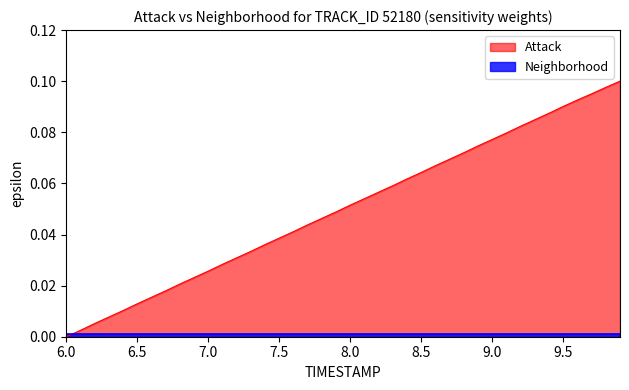

What is the value of the 21st point from the left?

0.1